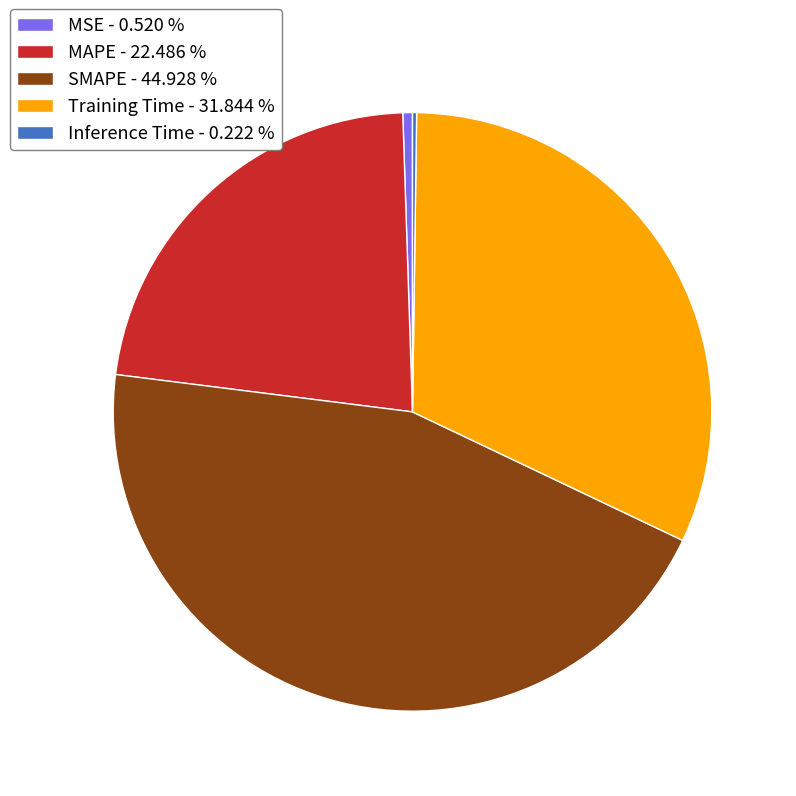

What is the ratio of the value at SMAPE - 44.928 % to the value at Training Time - 31.844 %?

1.4